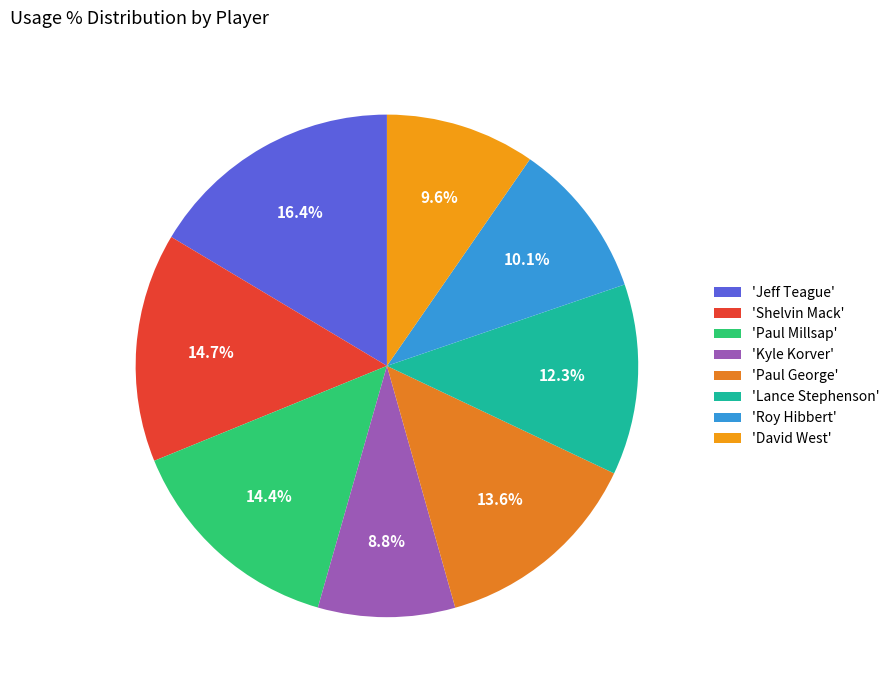

Is there a majority slice in this chart?

No